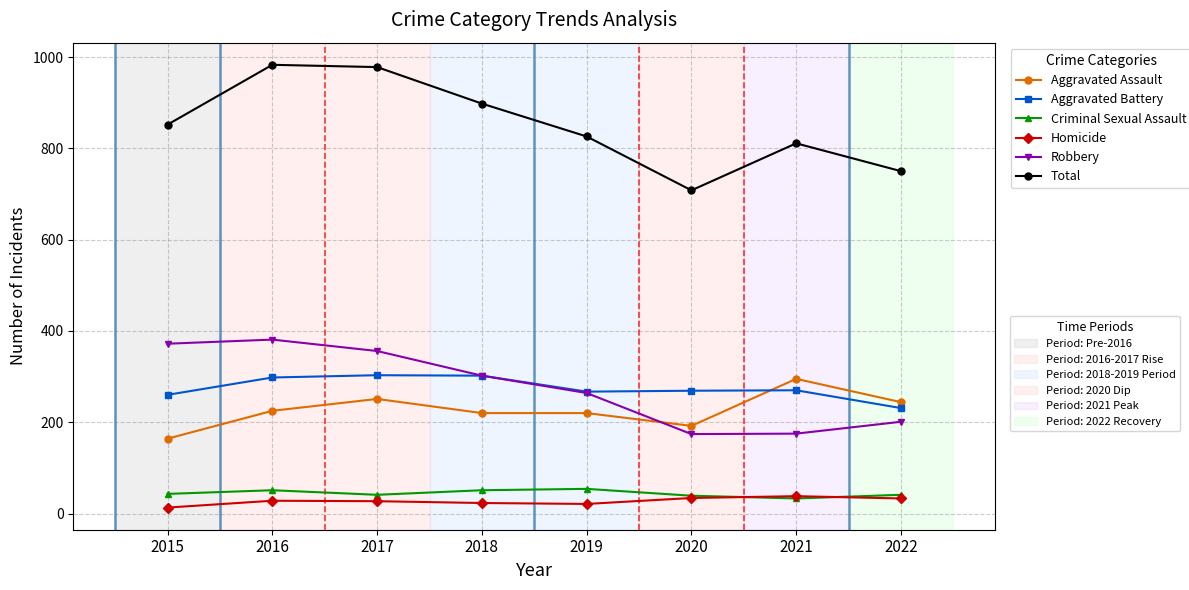

What is the spread (max minus min) of values at 2021?

778